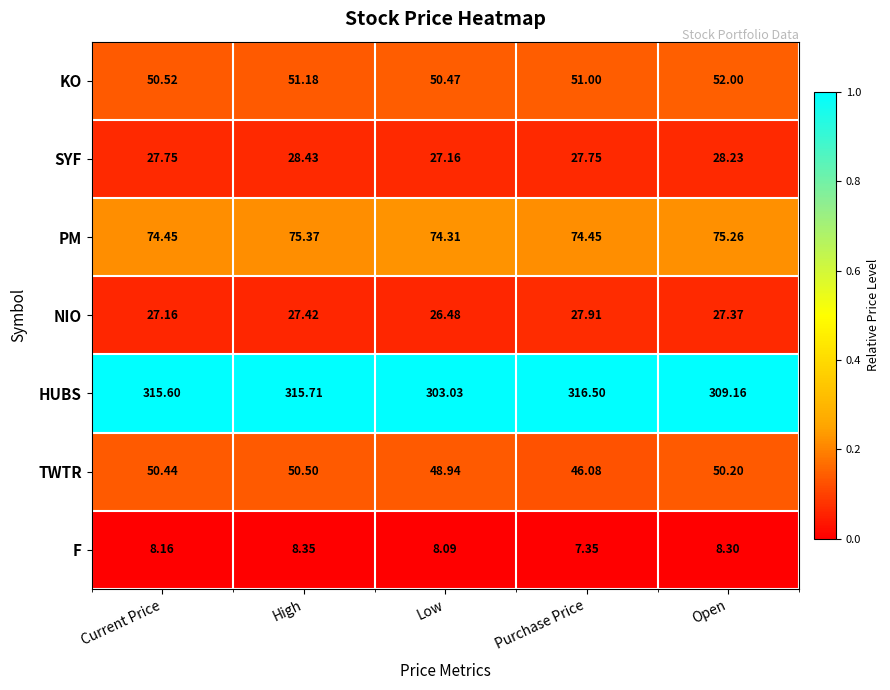

Where is KO nearest to the value 51?

Purchase Price